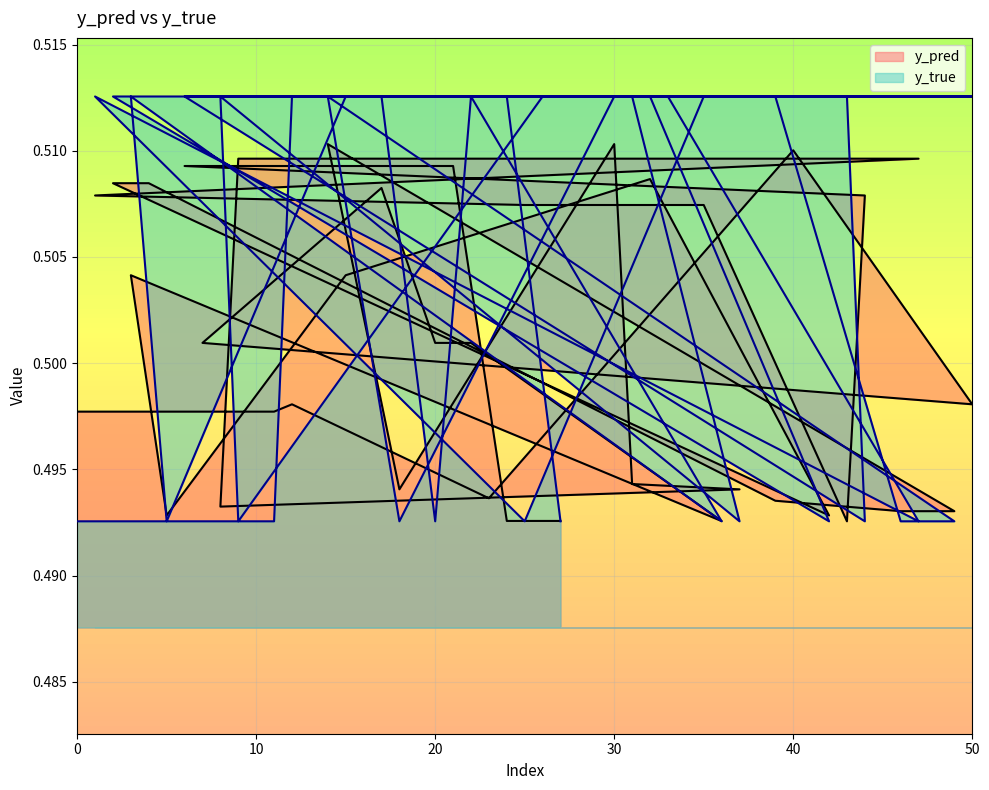

True or false: y_true has more than 1 interior local peaks.

True